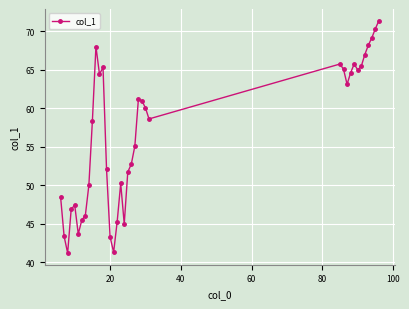

What is the difference between the maximum and minimum values?

30.2